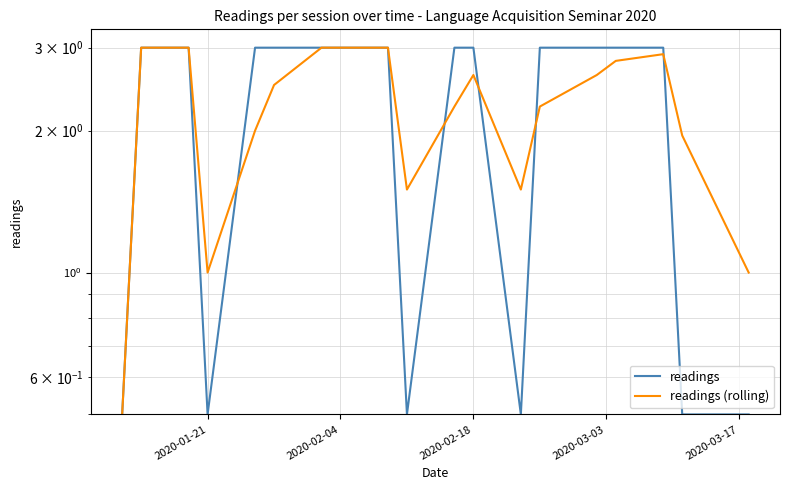

How many times do readings (rolling) and readings cross each other?

5